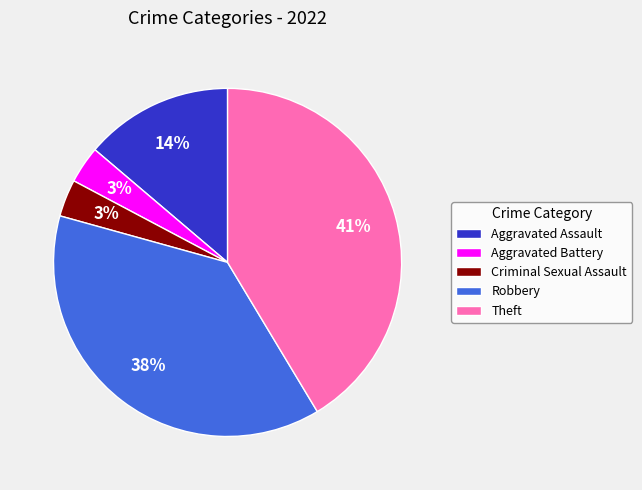

The Robbery slice represents 38% of the pie. True or false?

True